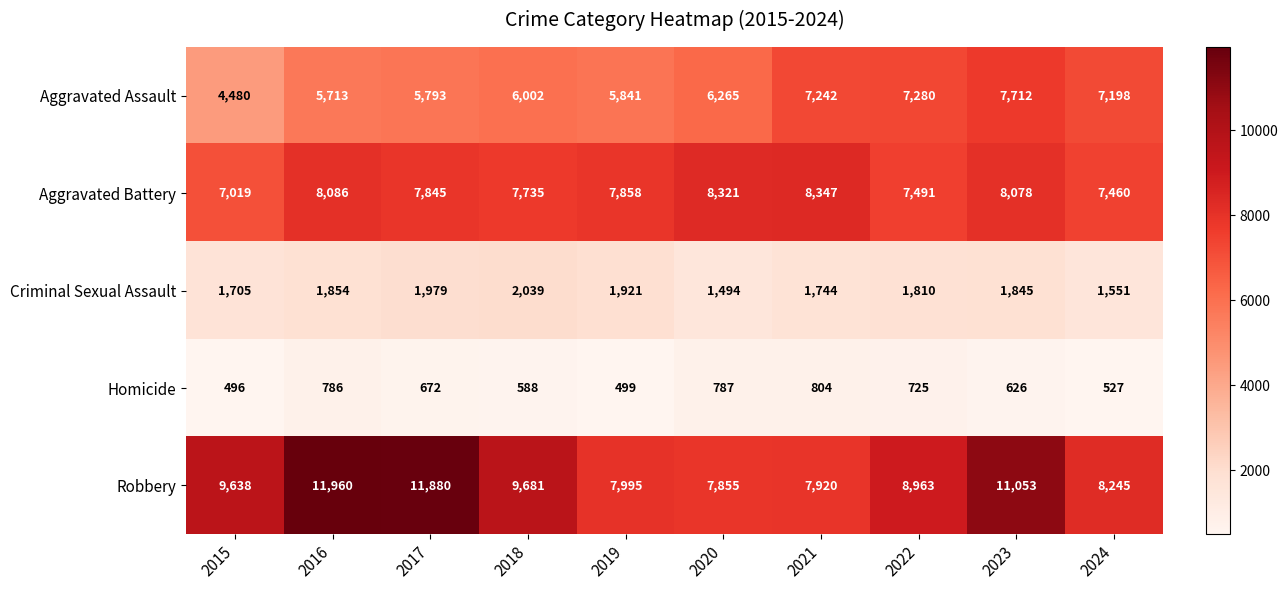

List the series in order of their peak value, lowest first.

Homicide, Criminal Sexual Assault, Aggravated Assault, Aggravated Battery, Robbery